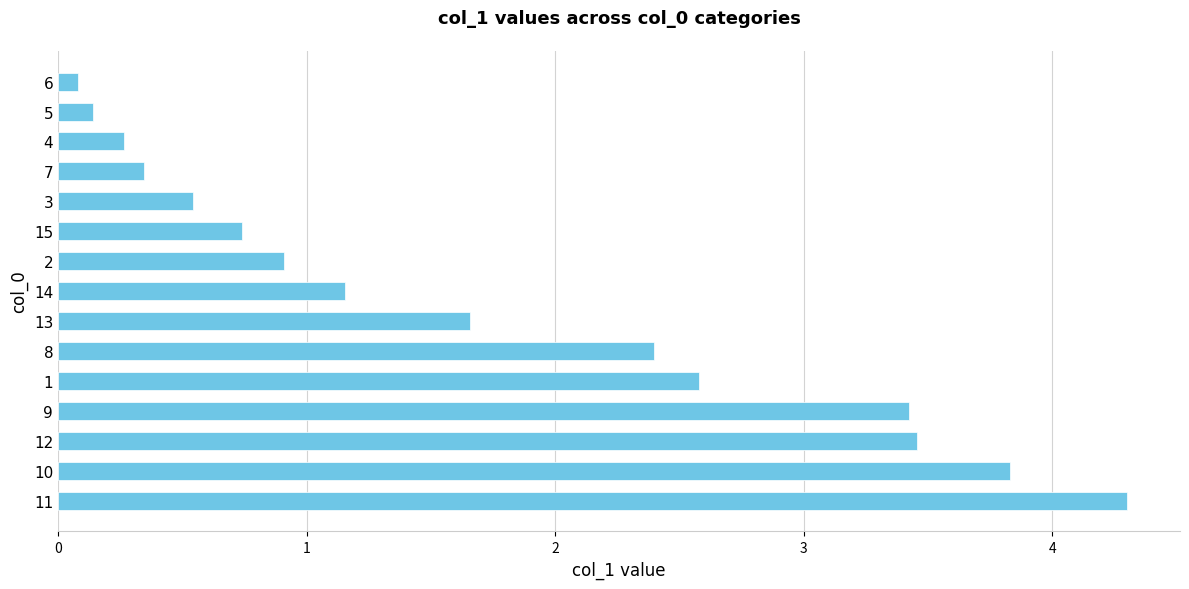

Are the bars grouped side by side (vs. stacked)?

No